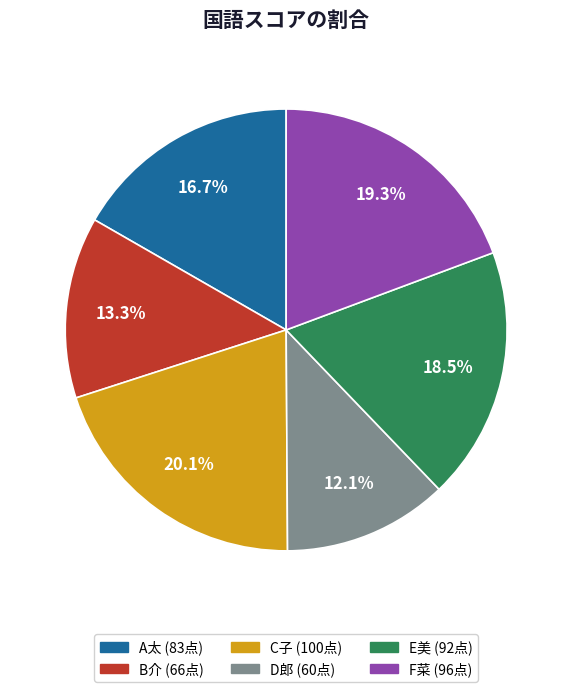

Which slice is the largest?

C子